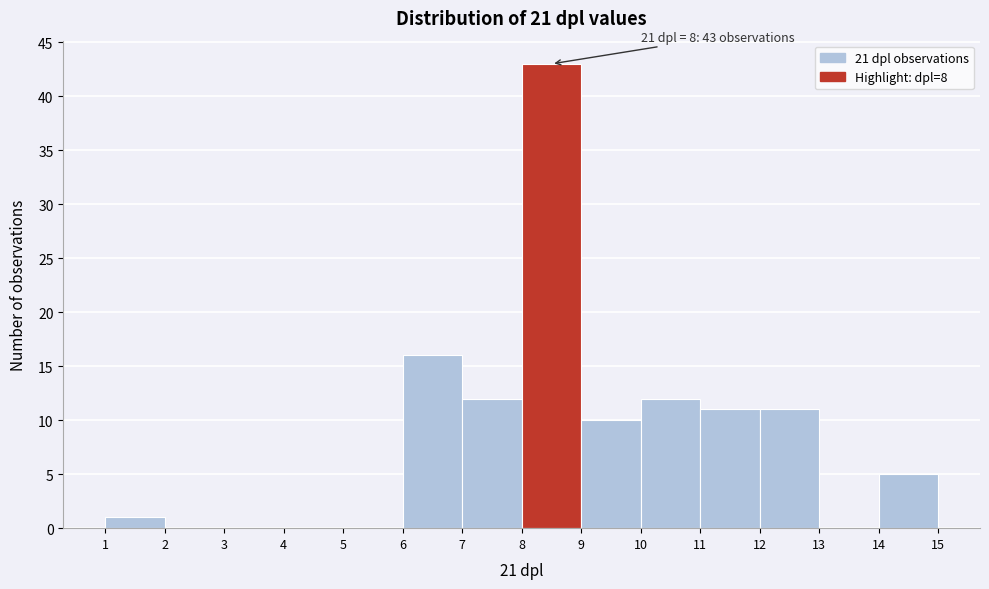

Which range on the x-axis has the tallest bar?

8 to 9